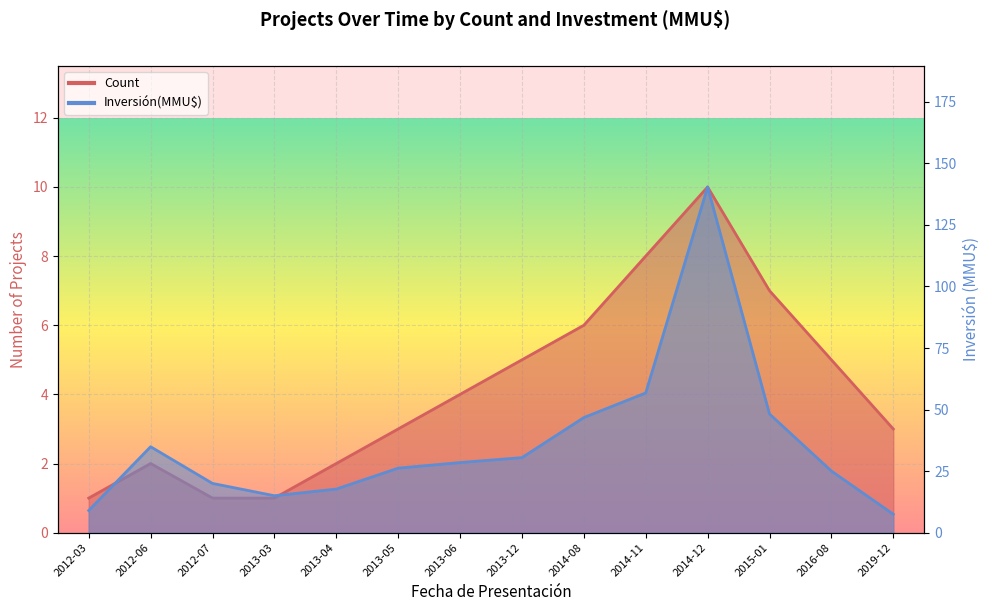

What is the label of the 5th point from the left?

2013-04